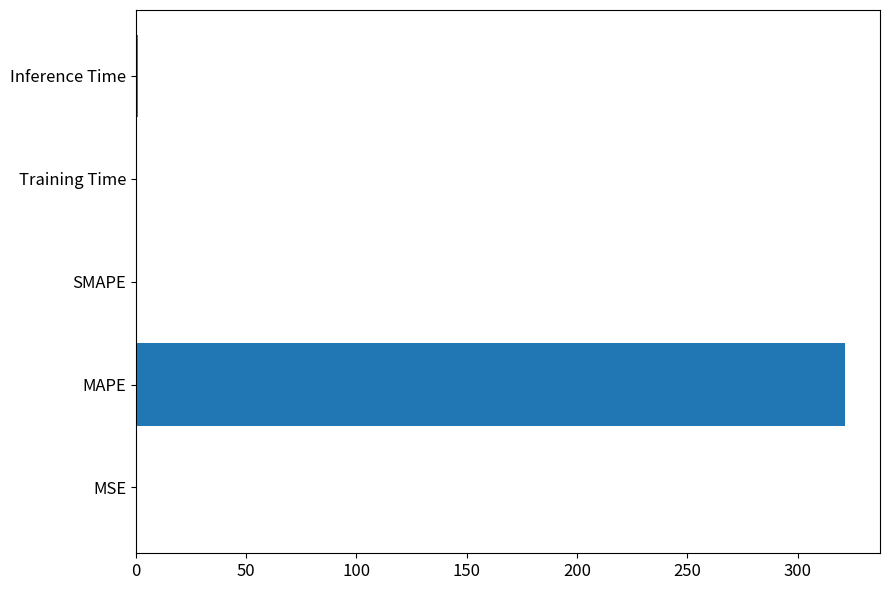

Between MAPE and SMAPE, which is larger?

MAPE